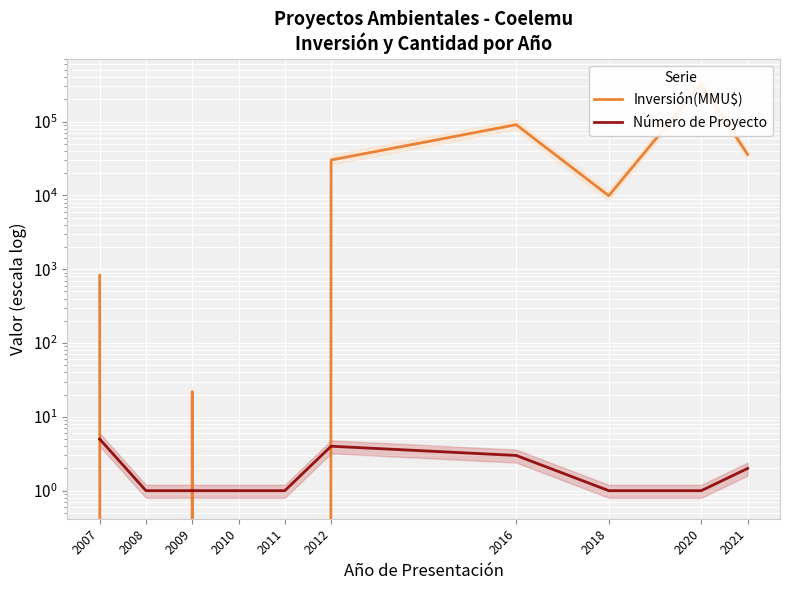

What is the approximate value of Número de Proyecto at 2020?

1